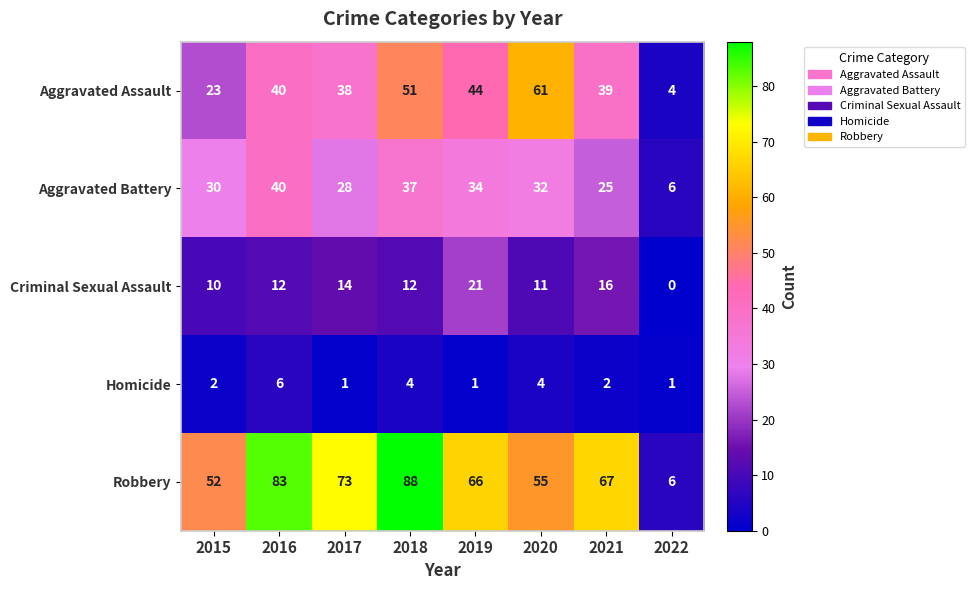

True or false: Homicide has a value of 6 at 2020.

False